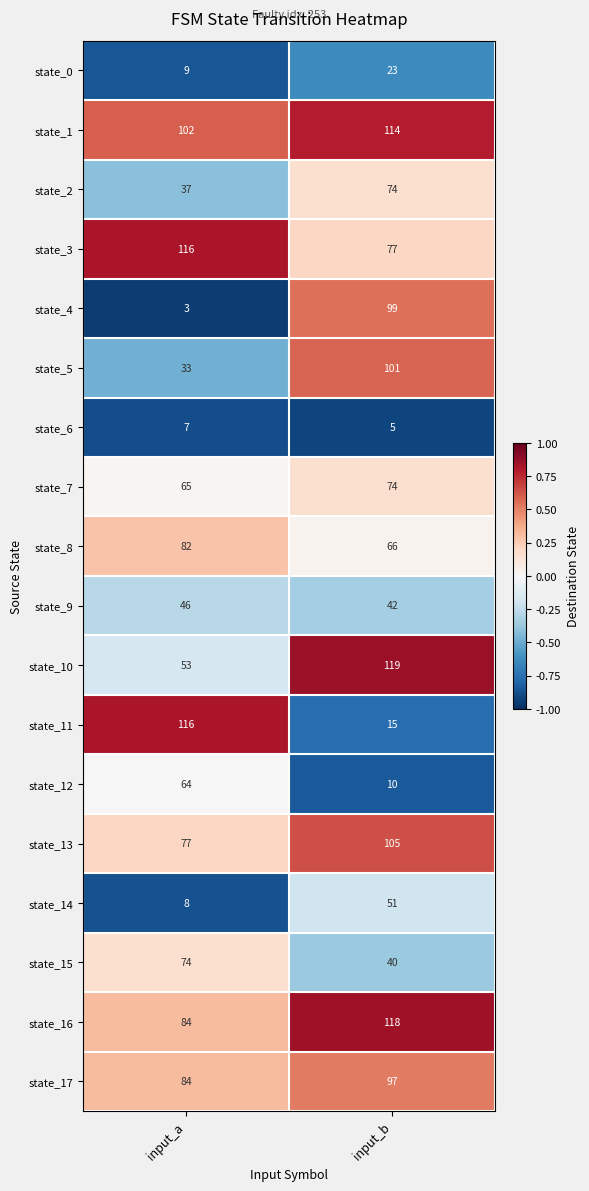

Which series has the largest total across all categories?

state_1